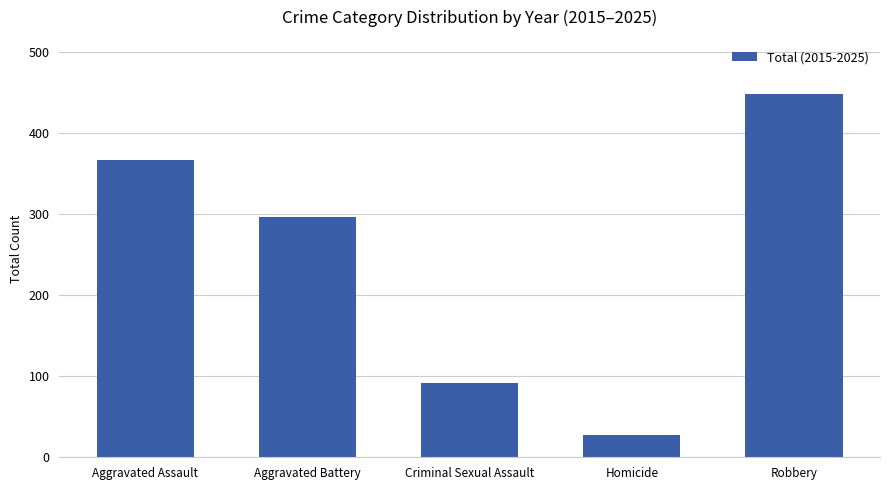

True or false: the data shows 45 at Homicide.

False